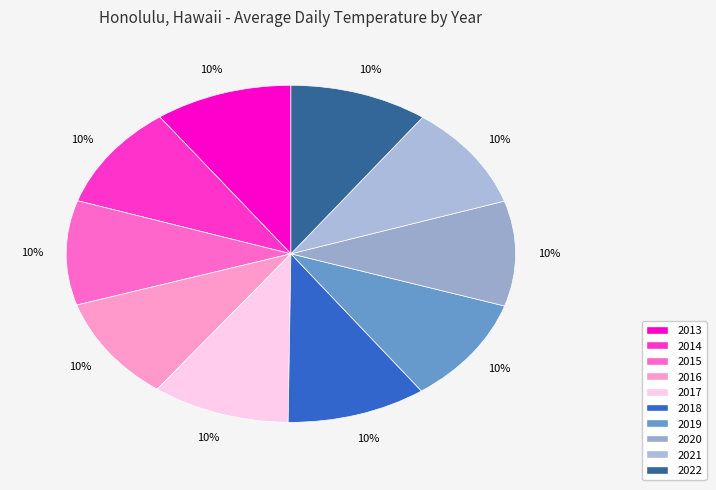

True or false: 2022 accounts for 10% of the total.

True